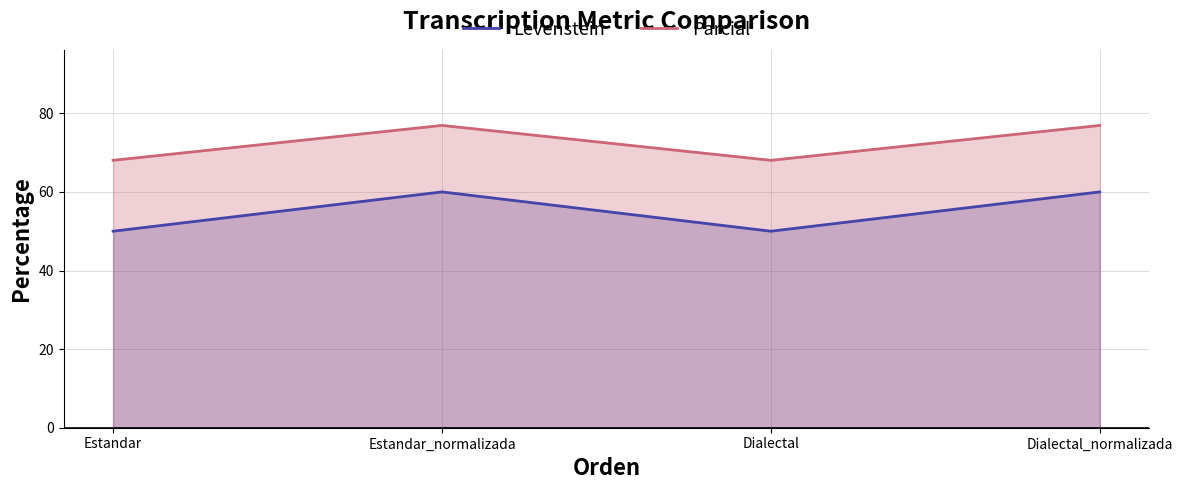

Reading left to right, list all the values displayed in this chart.

Levenstein: Estandar=50.0	Estandar_normalizada=60.0	Dialectal=50.0	Dialectal_normalizada=60.0
Parcial: Estandar=68.0	Estandar_normalizada=76.9	Dialectal=68.0	Dialectal_normalizada=76.9